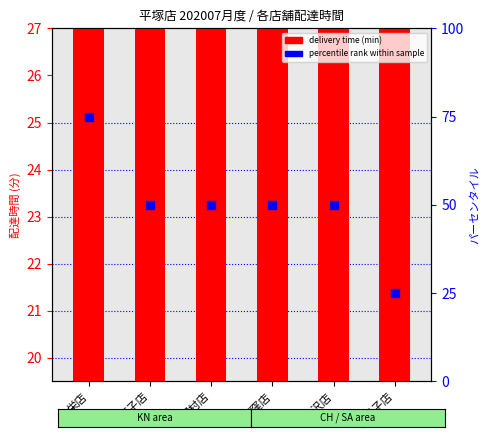

At which category is the sum across all series the highest?

栄店